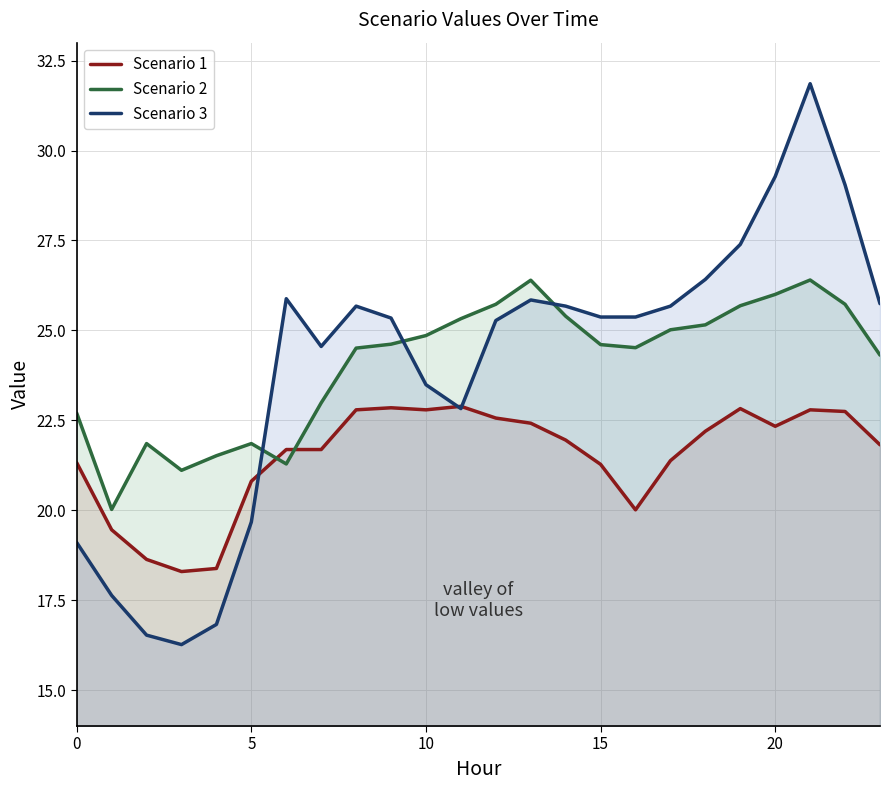

The value of Scenario 1 at 5 is 9.2. True or false?

False